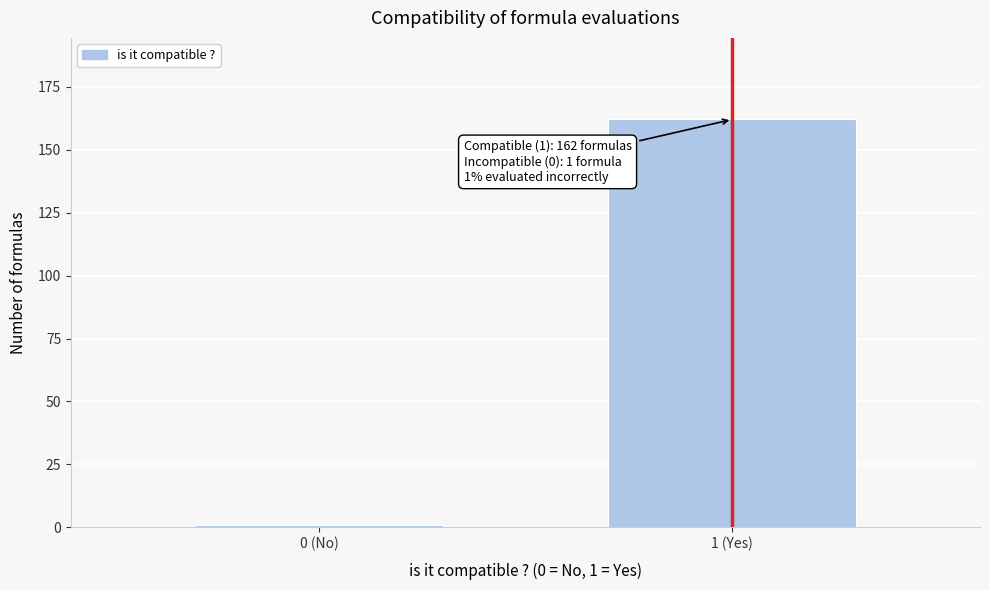

Reading right to left, extract all data points from this chart.

1 (Yes)=162	0 (No)=1